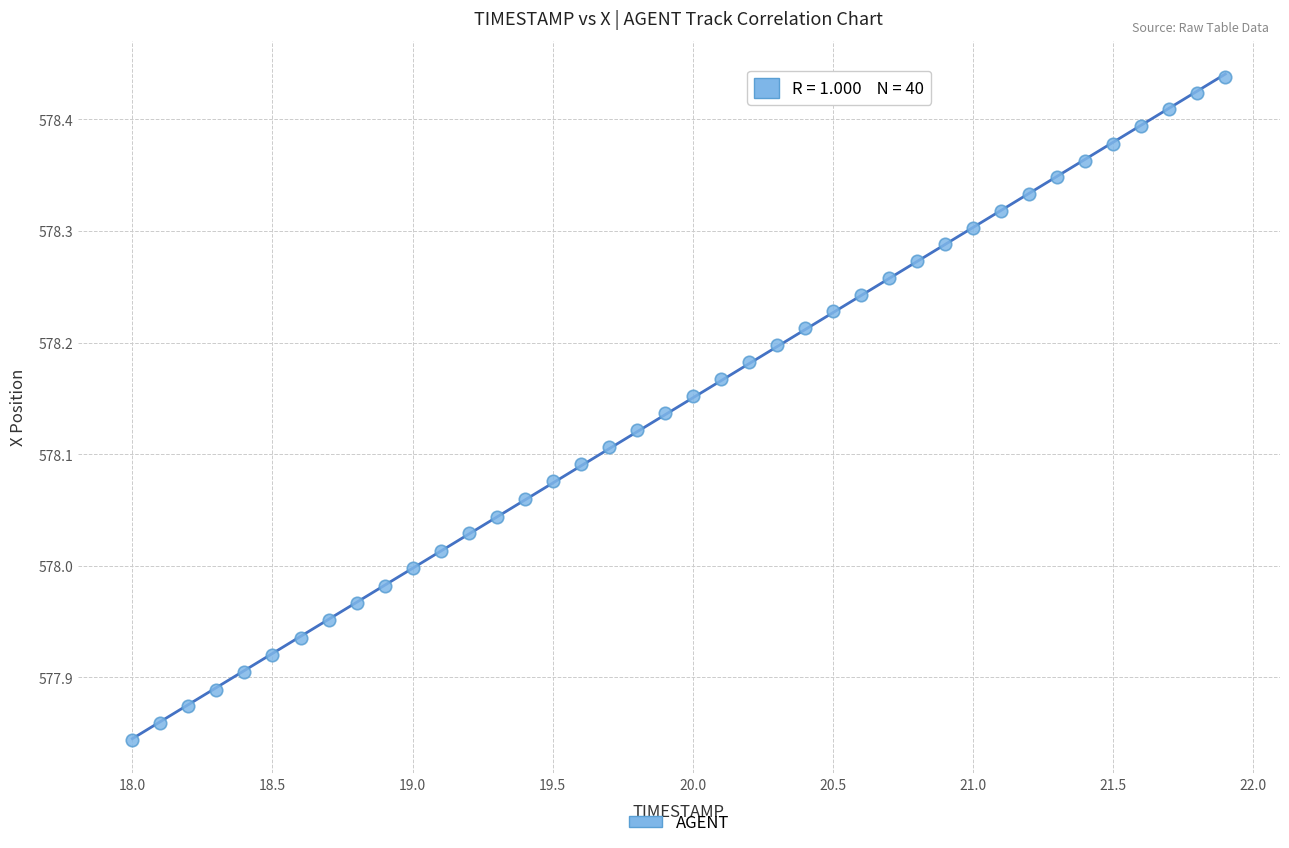

What is the range of X values (max minus min)?

3.9